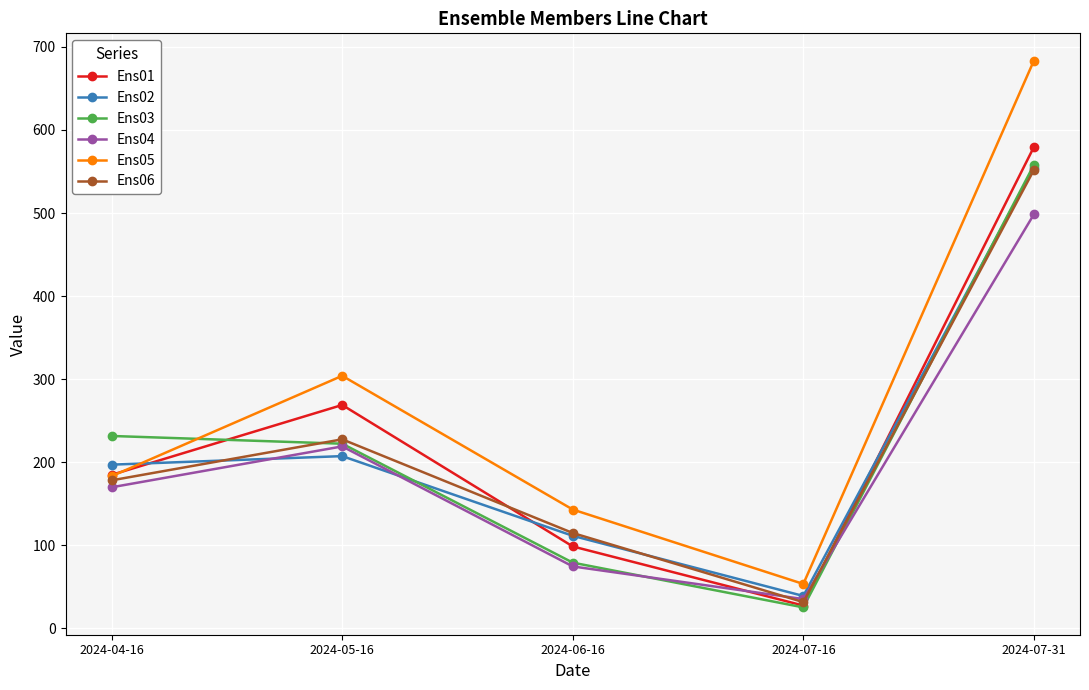

What is the smallest value displayed?

25.2